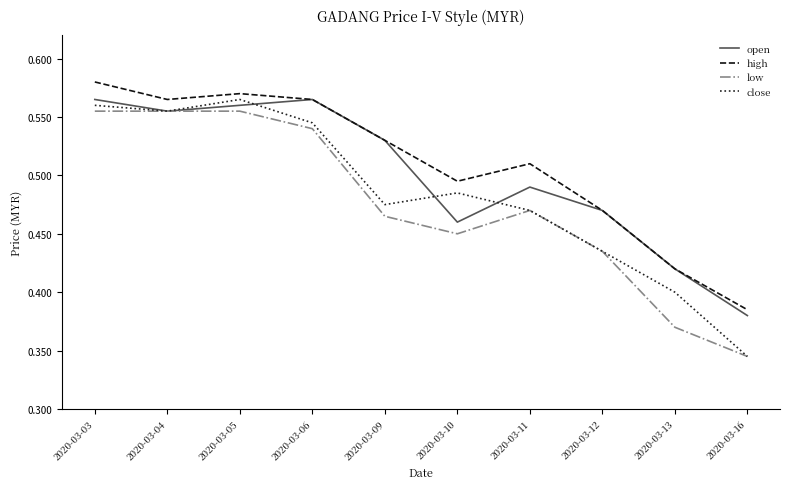

What is the difference between the second highest and second lowest values in the low series?

0.2